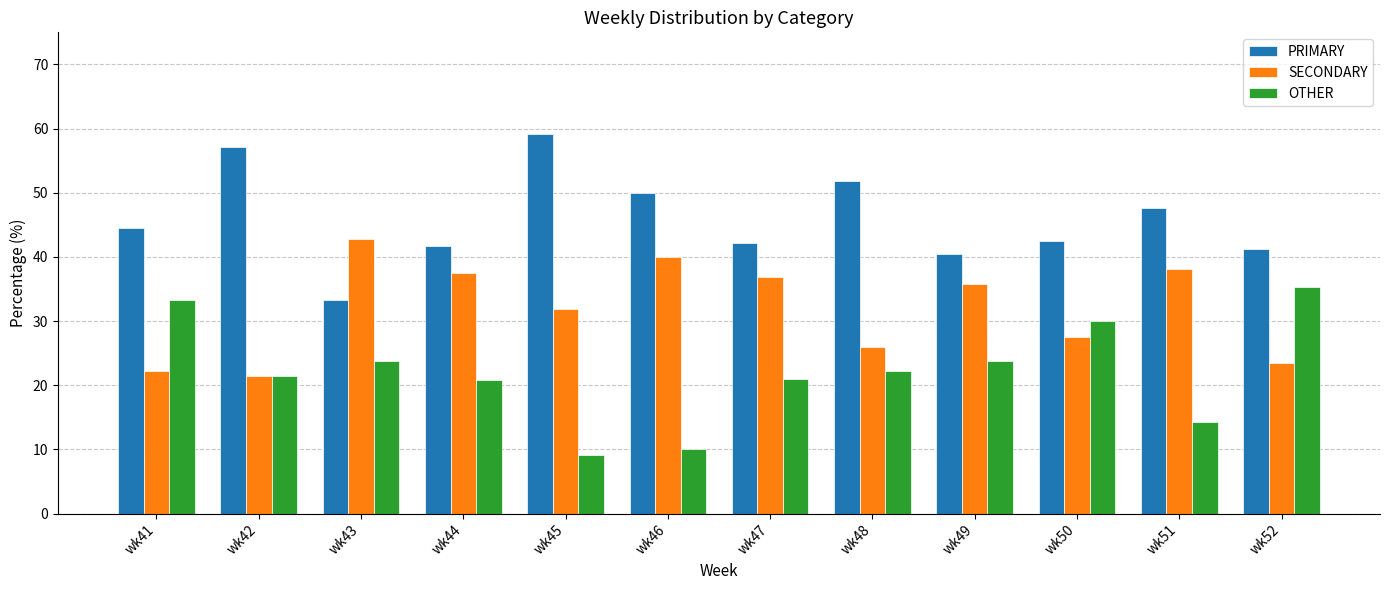

Is the value of PRIMARY at wk52 greater than the value of OTHER at wk46?

Yes